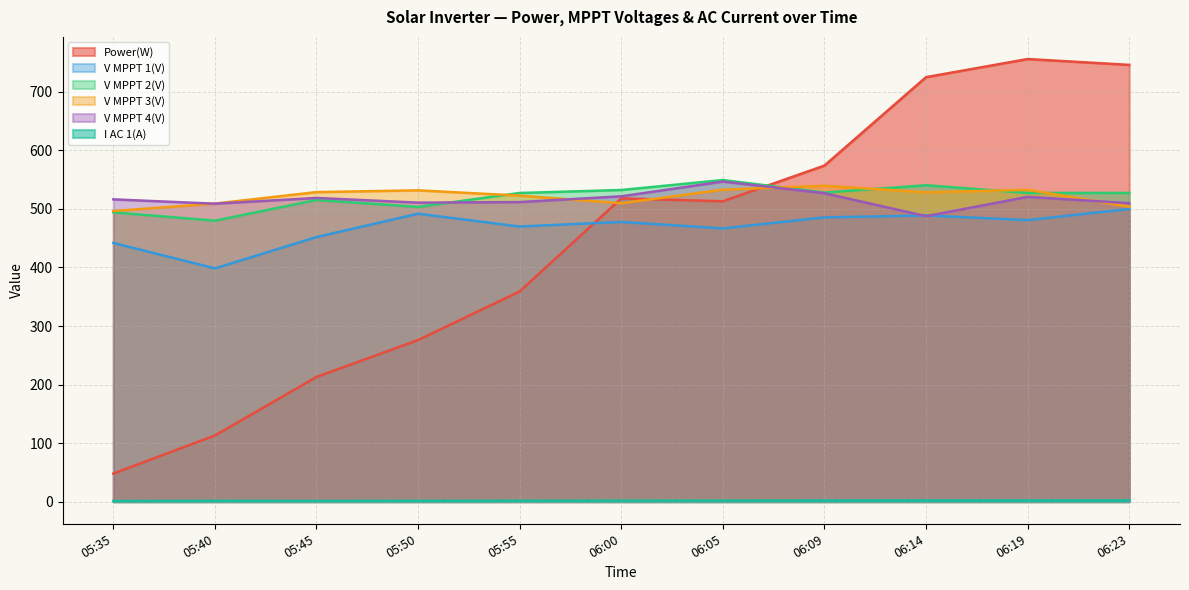

Does the chart have visible grid lines?

Yes